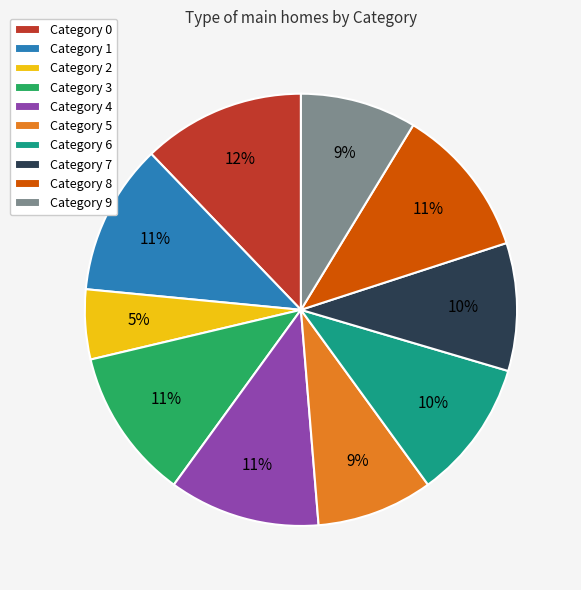

The Category 3 slice represents 11% of the pie. True or false?

True